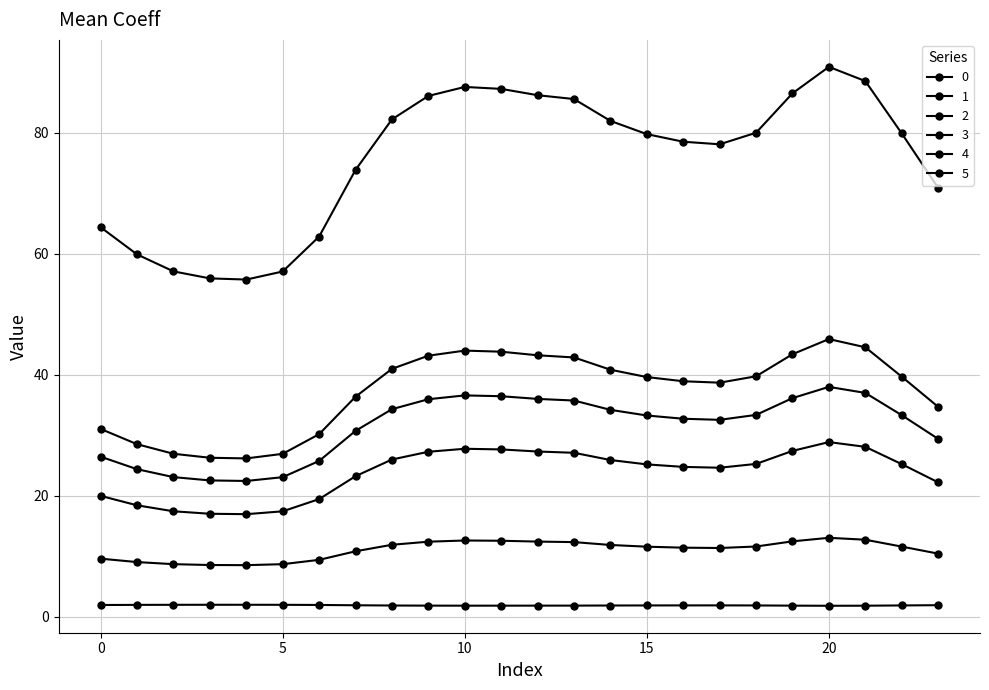

Reading right to left, transcribe all the data shown in this chart.

0: 29.4	33.3	37.0	38.0	36.1	33.4	32.5	32.7	33.3	34.2	35.7	36.0	36.4	36.6	36.0	34.3	30.7	25.8	23.1	22.4	22.5	23.1	24.4	26.5
1: 22.2	25.2	28.1	28.9	27.4	25.3	24.6	24.8	25.2	25.9	27.1	27.3	27.7	27.8	27.3	26.0	23.2	19.5	17.4	17.0	17.0	17.4	18.4	20.0
2: 10.4	11.6	12.7	13.1	12.5	11.6	11.4	11.4	11.6	11.9	12.3	12.4	12.6	12.6	12.4	11.9	10.8	9.4	8.7	8.5	8.6	8.7	9.0	9.6
3: 34.7	39.7	44.5	45.9	43.4	39.7	38.7	38.9	39.6	40.8	42.8	43.2	43.8	44.0	43.1	41.0	36.4	30.2	26.9	26.2	26.3	26.9	28.5	31.0
4: 70.9	79.9	88.5	90.9	86.5	80.0	78.1	78.5	79.7	81.9	85.5	86.2	87.2	87.5	86.1	82.2	73.8	62.8	57.1	55.7	55.9	57.1	59.9	64.4
5: 1.9	1.9	1.8	1.8	1.8	1.9	1.9	1.9	1.9	1.9	1.9	1.9	1.8	1.8	1.9	1.9	1.9	2.0	2.0	2.0	2.0	2.0	2.0	2.0